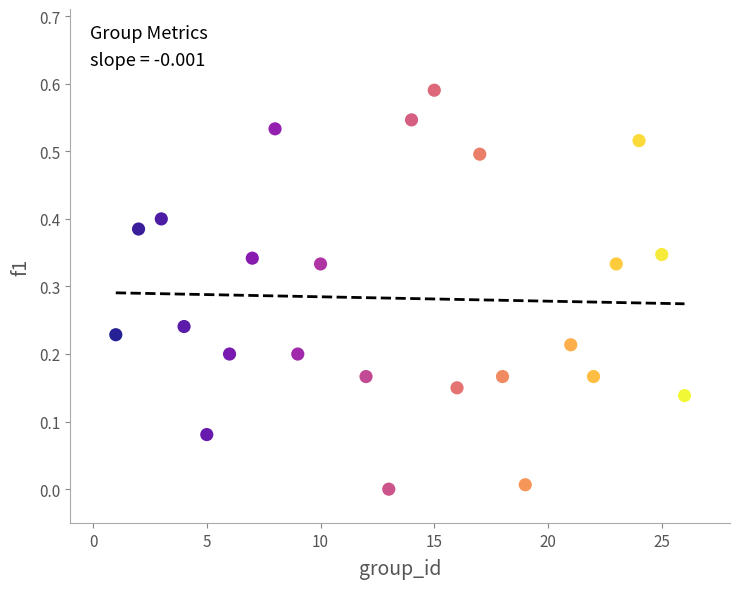

What is the range of X values (max minus min)?

25.0